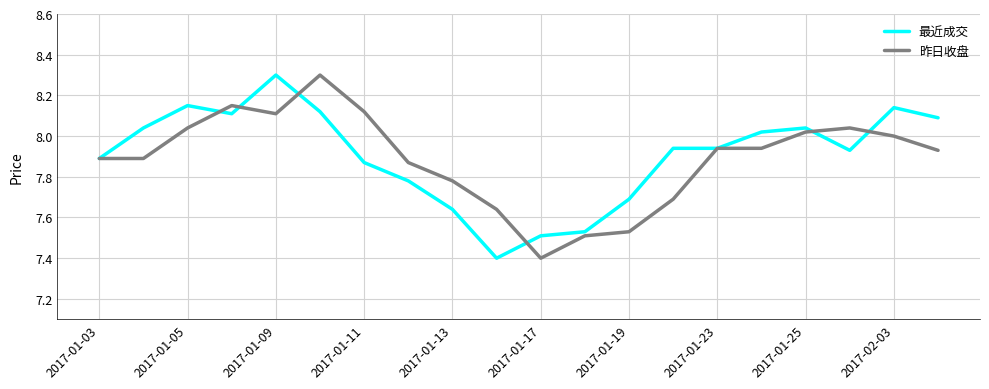

What is the maximum value for 昨日收盘?

8.3